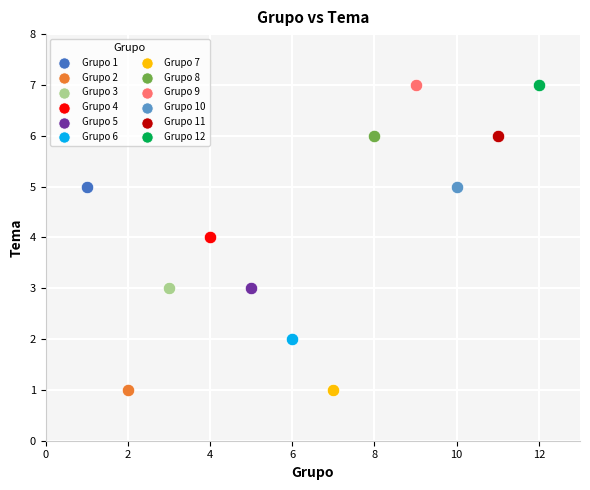

What are all the series names shown in the legend?

Grupo 1, Grupo 2, Grupo 3, Grupo 4, Grupo 5, Grupo 6, Grupo 7, Grupo 8, Grupo 9, Grupo 10, Grupo 11, Grupo 12